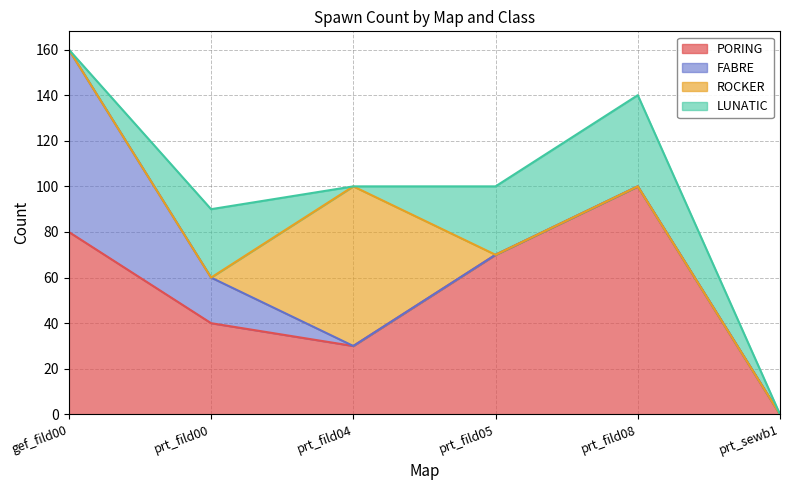

Is it true that ROCKER equals 30 at prt_sewb1?

False